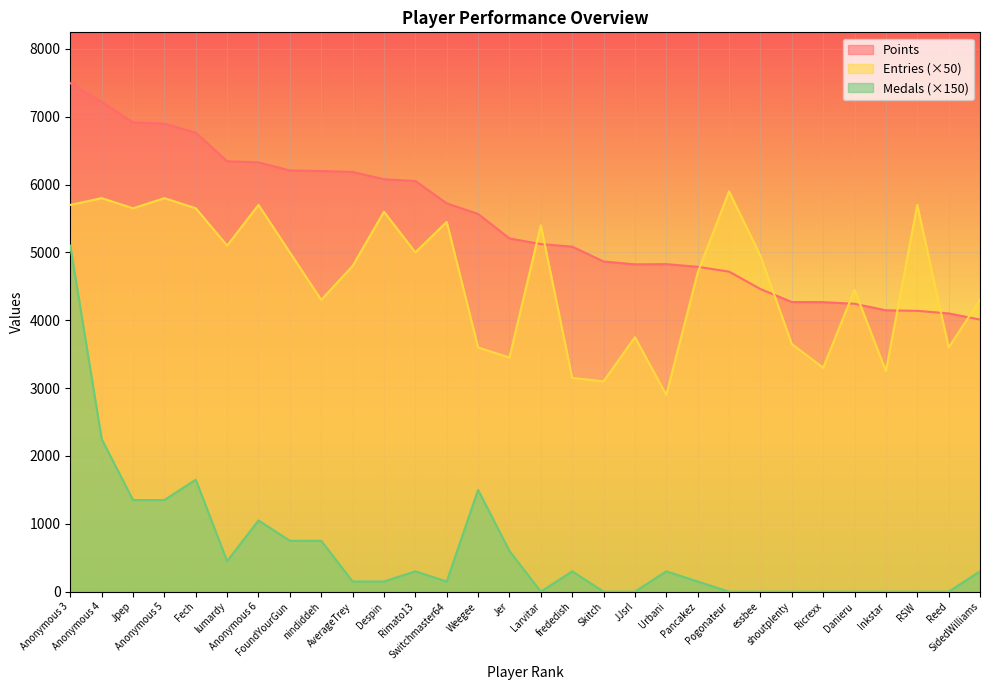

True or false: Medals and Points intersect in this chart.

False